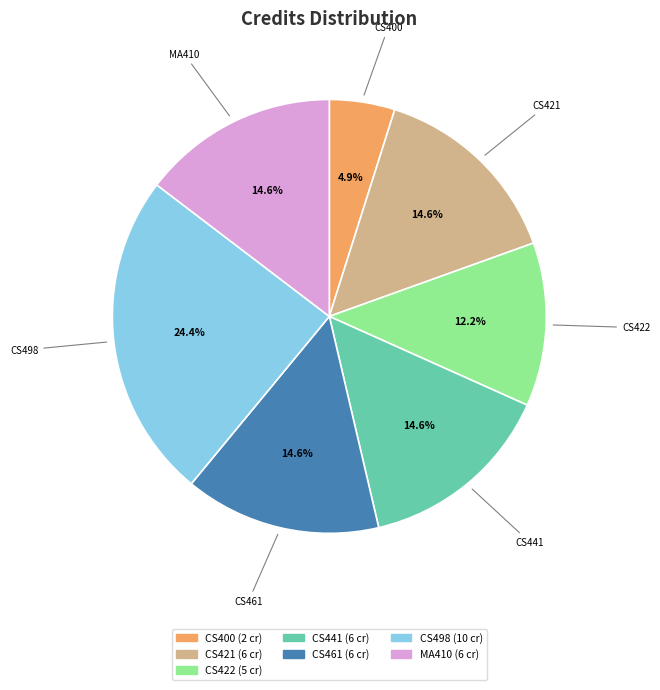

Is there any slice that represents more than half of the pie?

No